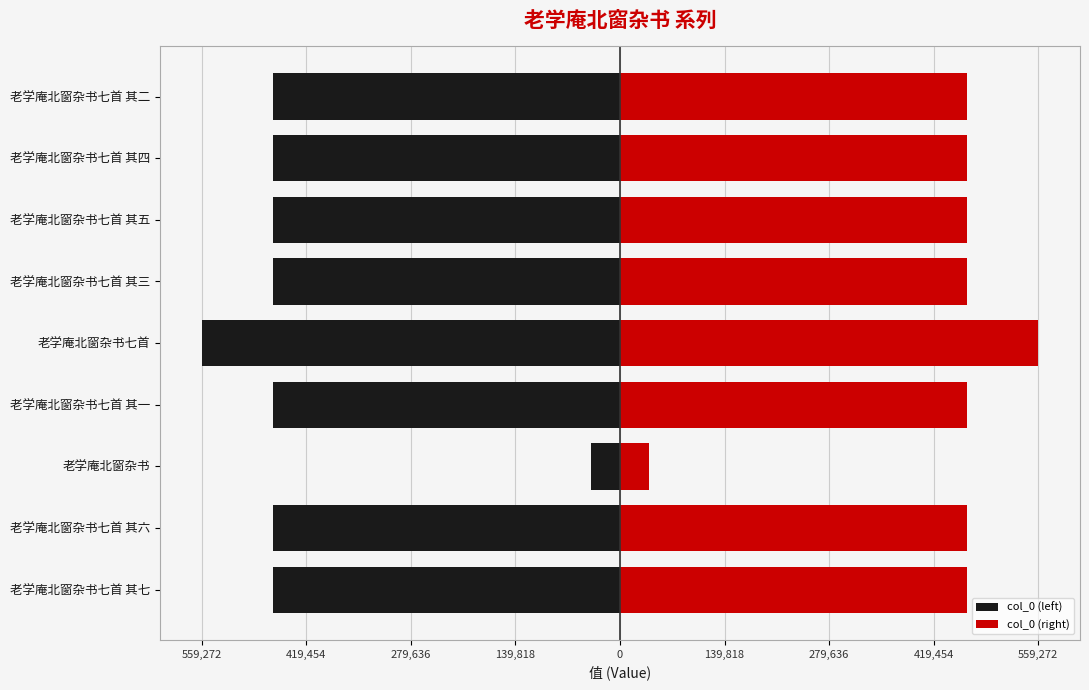

What is the value of the col_0 (left) bar at the 4th from the left?

-464415.0